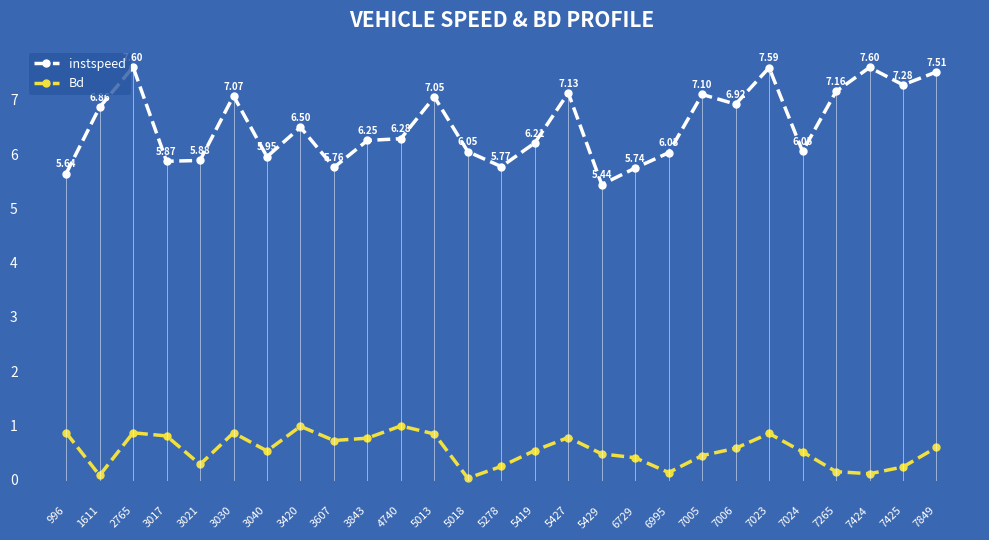

Which series has the largest range (max minus min)?

instspeed